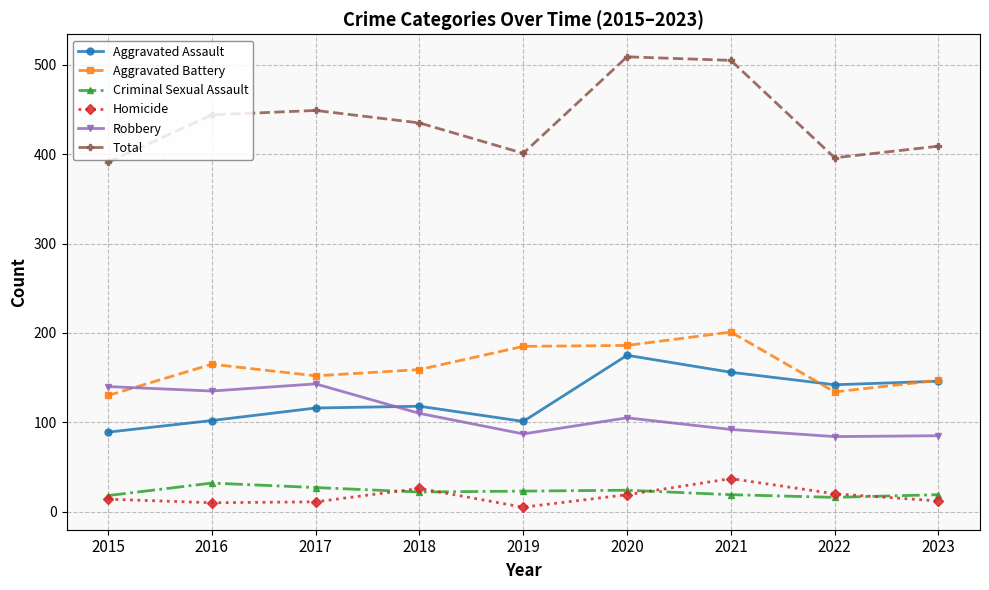

What is the difference between the maximum and second lowest values in the Robbery series?

58